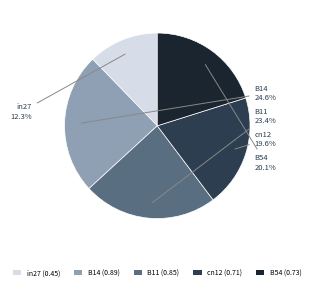

To the nearest percent, what is the combined percentage of cn12 and B11?

43%